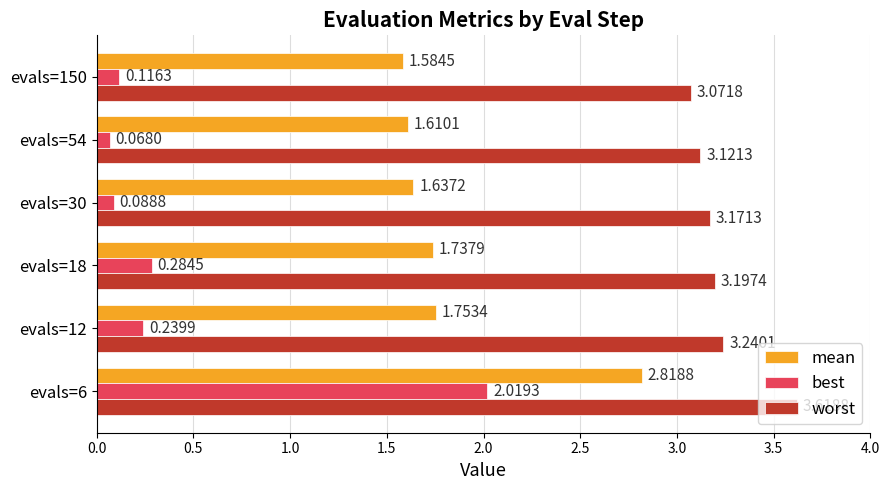

How many mean values are between 1 and 2?

5